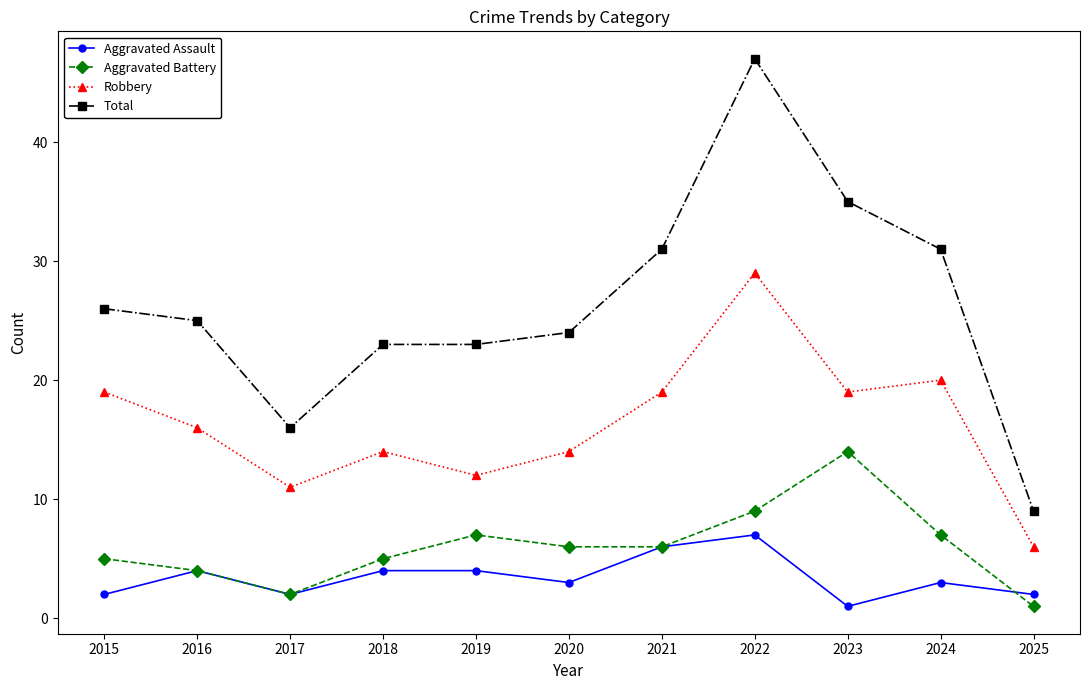

At which category is the sum across all series the highest?

2022